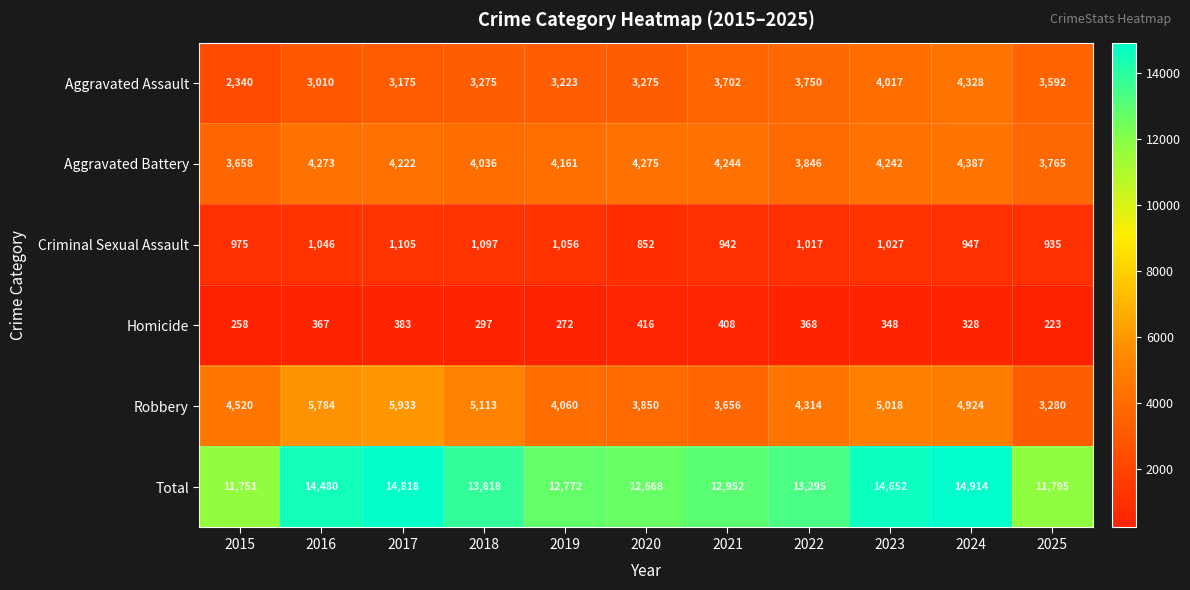

What is the difference between the highest and lowest values at 2019?

12500